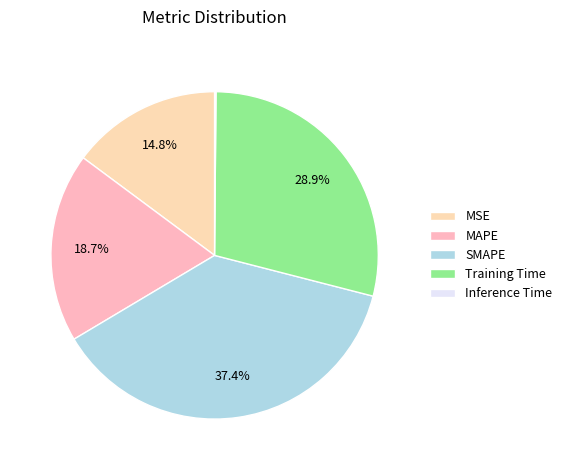

Count the number of slices in the pie.

5